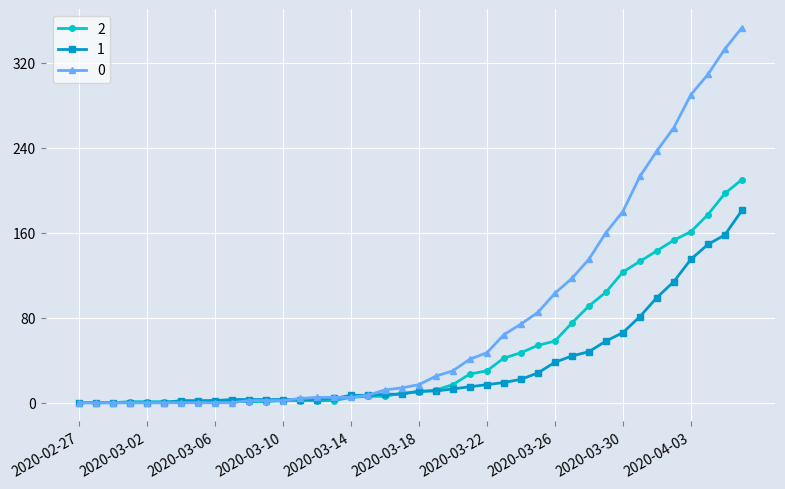

True or false: 2 has more than 0 interior local peaks.

True